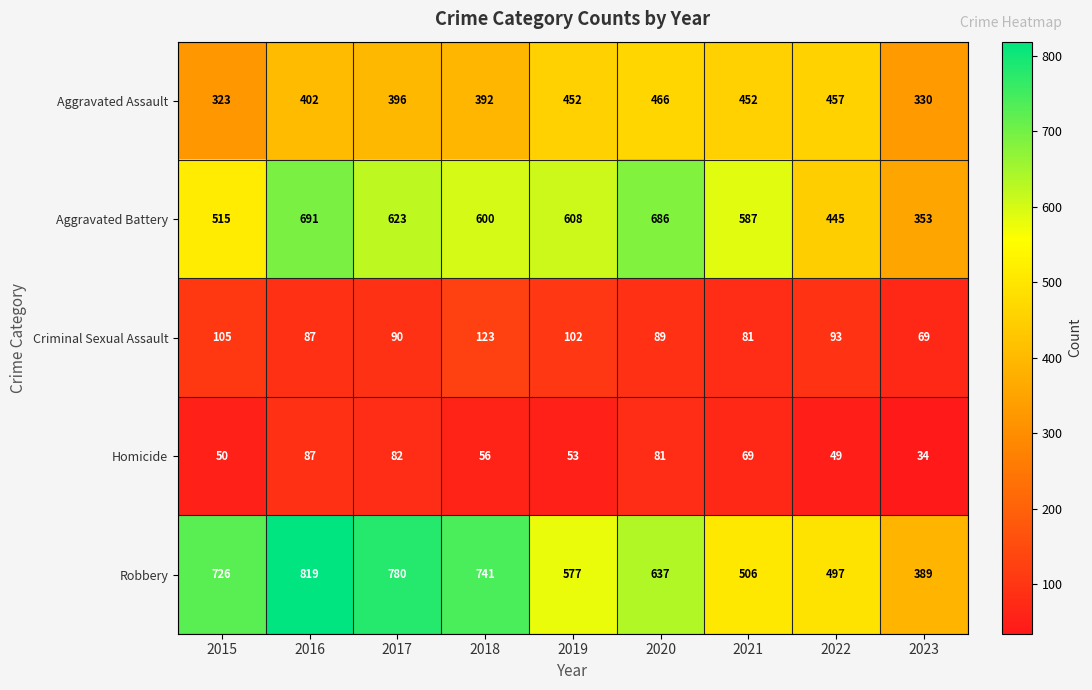

At which label is Criminal Sexual Assault closest to 96?

2022